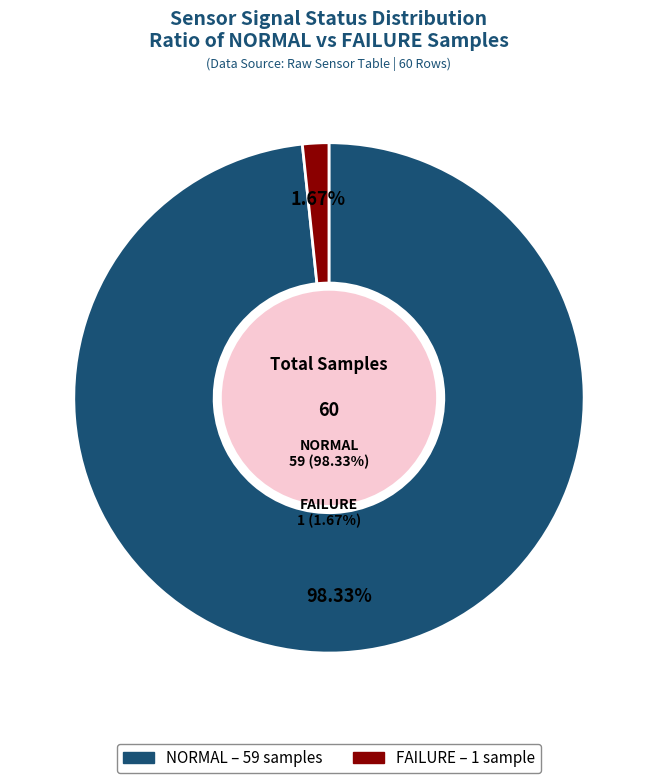

Which slice represents more than half of the pie?

NORMAL